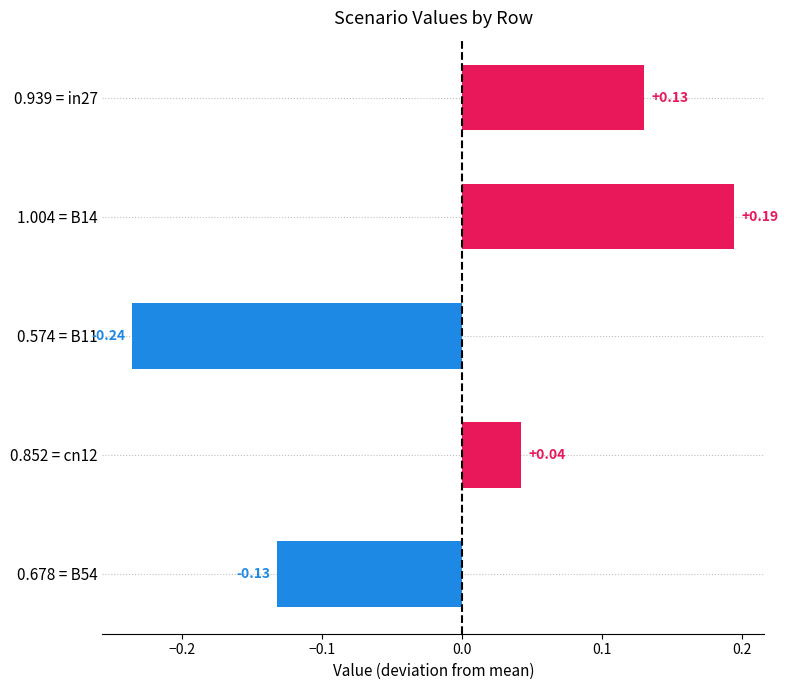

Rank the categories by value from lowest to highest.

0.574 = B11, 0.678 = B54, 0.852 = cn12, 0.939 = in27, 1.004 = B14